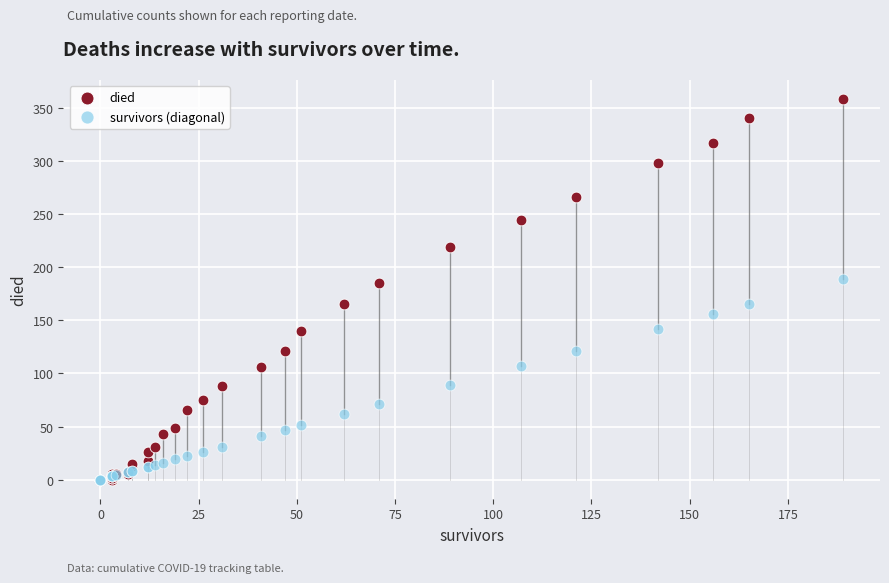

Across all series, what Y value is closest to 179?

185